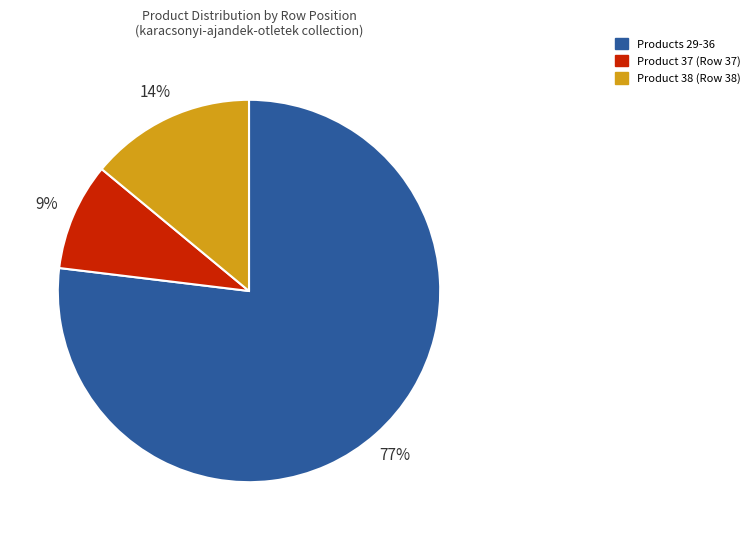

Count the number of slices in the pie.

3